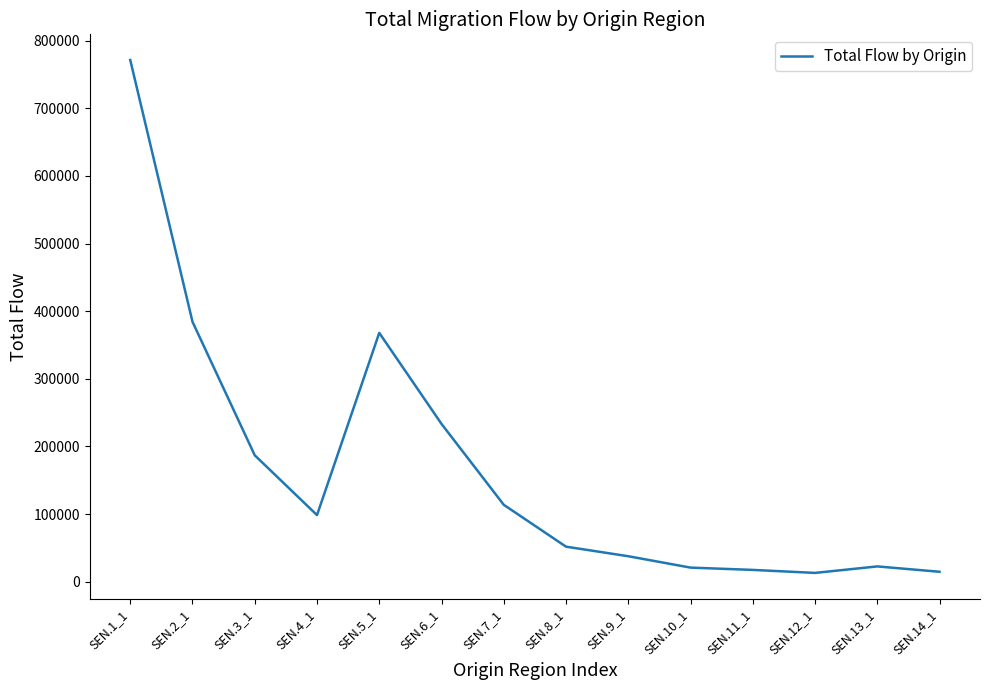

What is the change in value from SEN.10_1 to SEN.13_1?

+1762